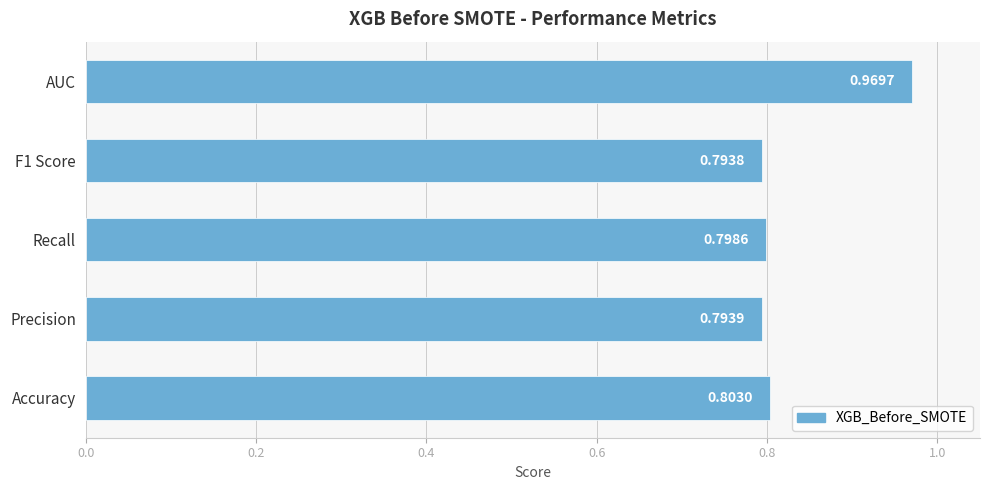

How many data points does each series have?

5